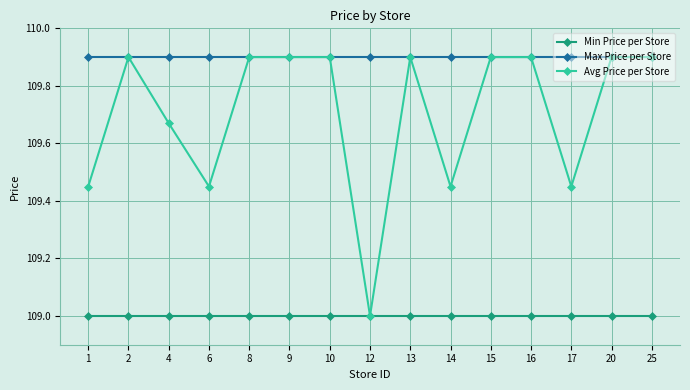

Rank the series by their average value, from lowest to highest.

Min Price per Store, Avg Price per Store, Max Price per Store